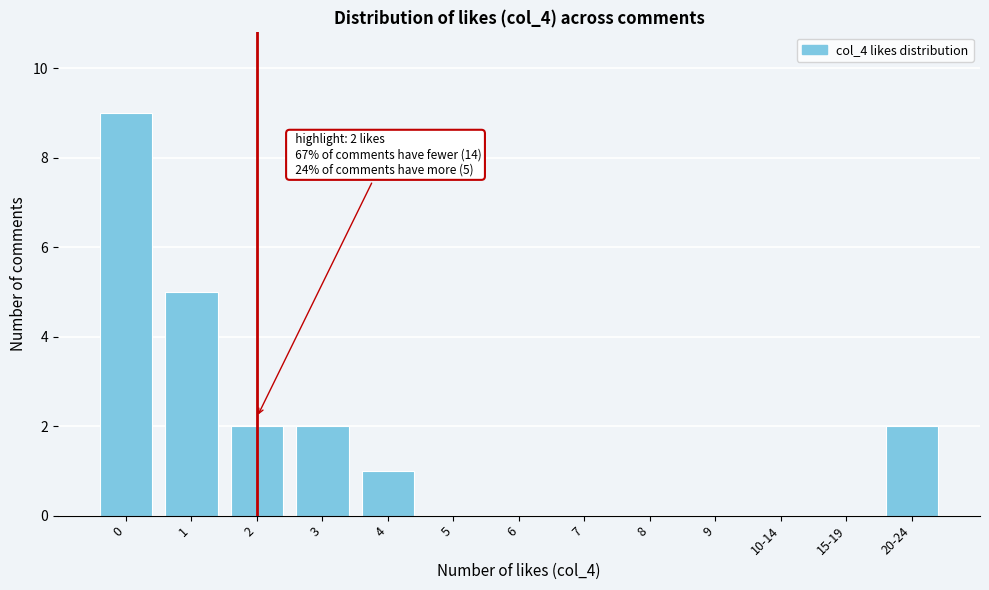

What is the sum of all values?

21